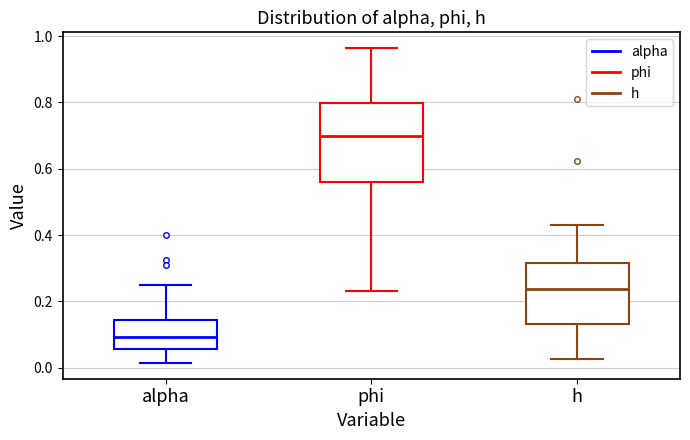

Where is the upper edge of the box for alpha on the y-axis? The values are not printed on the chart, so give them approximately, as read against the axis.

0.14